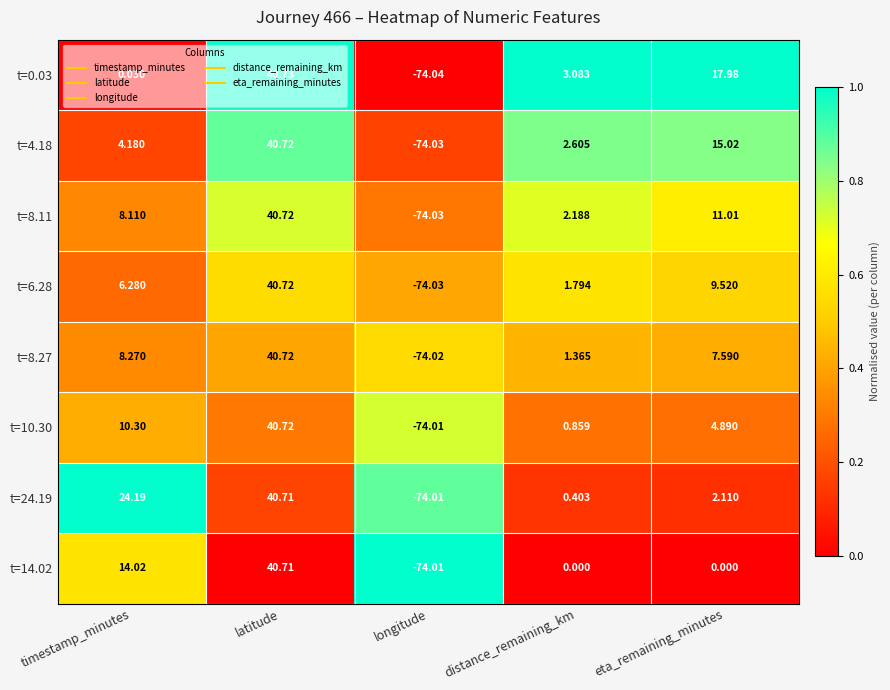

At which category does the chart reach its minimum across all series?

longitude